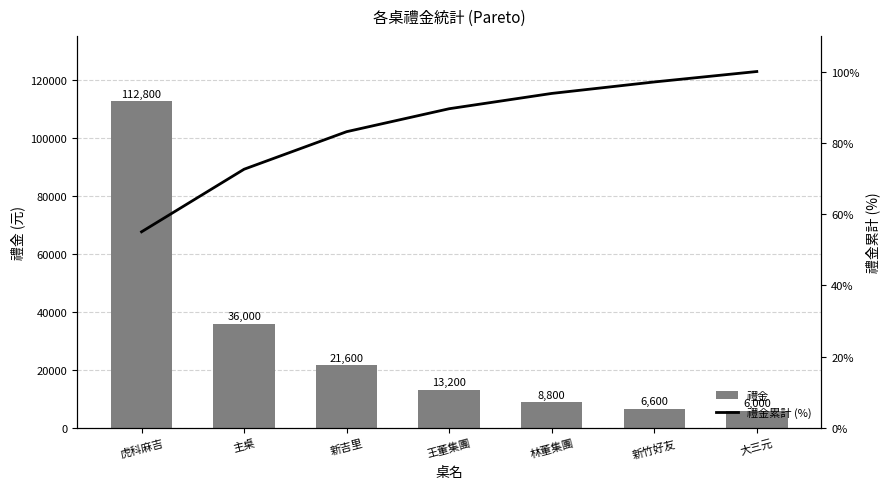

What is the difference between the maximum and minimum values in the 禮金累計 (%) series?

45.0